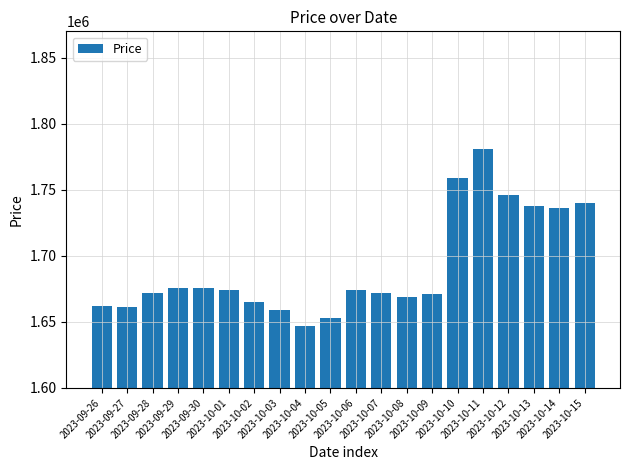

What is the average value?

1691550